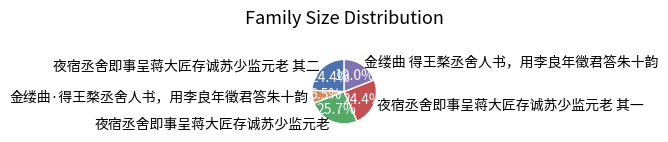

What portion of the pie excludes 夜宿丞舍即事呈蒋大匠存诚苏少监元老?

74.3%